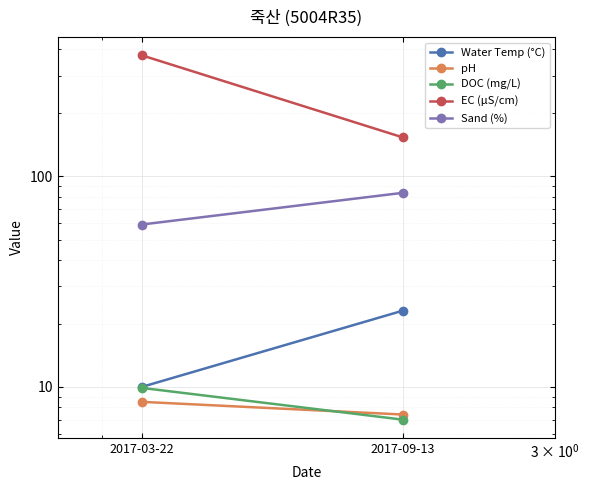

Read the Water Temp (°C) value at 2017-09-13.

23.0